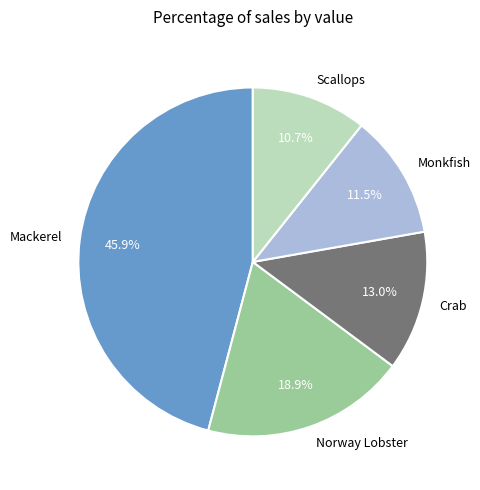

What portion of the pie excludes Norway Lobster?

81.1%